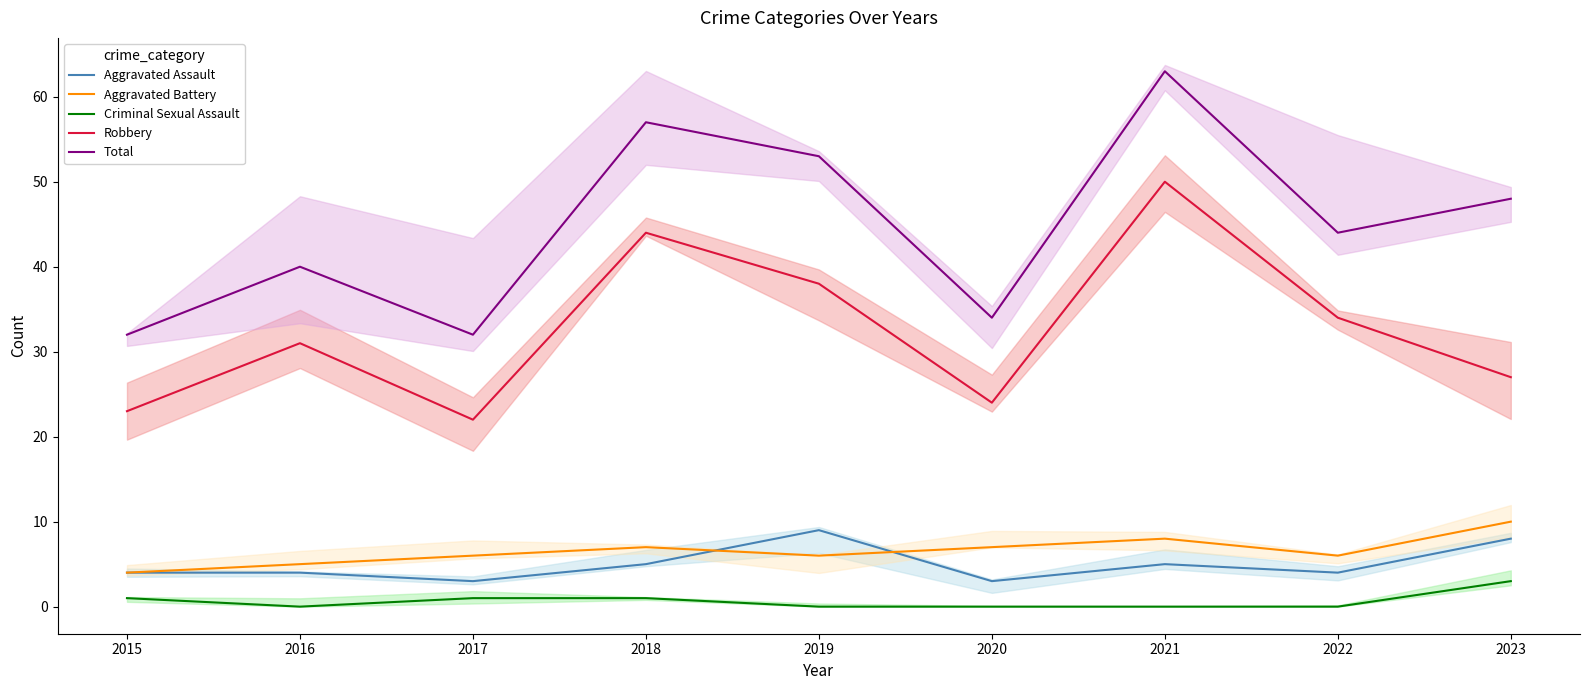

Reading left to right, list all the values displayed in this chart.

Aggravated Assault: 4	4	3	5	9	3	5	4	8
Aggravated Battery: 4	5	6	7	6	7	8	6	10
Criminal Sexual Assault: 1	0	1	1	0	0	0	0	3
Robbery: 23	31	22	44	38	24	50	34	27
Total: 32	40	32	57	53	34	63	44	48